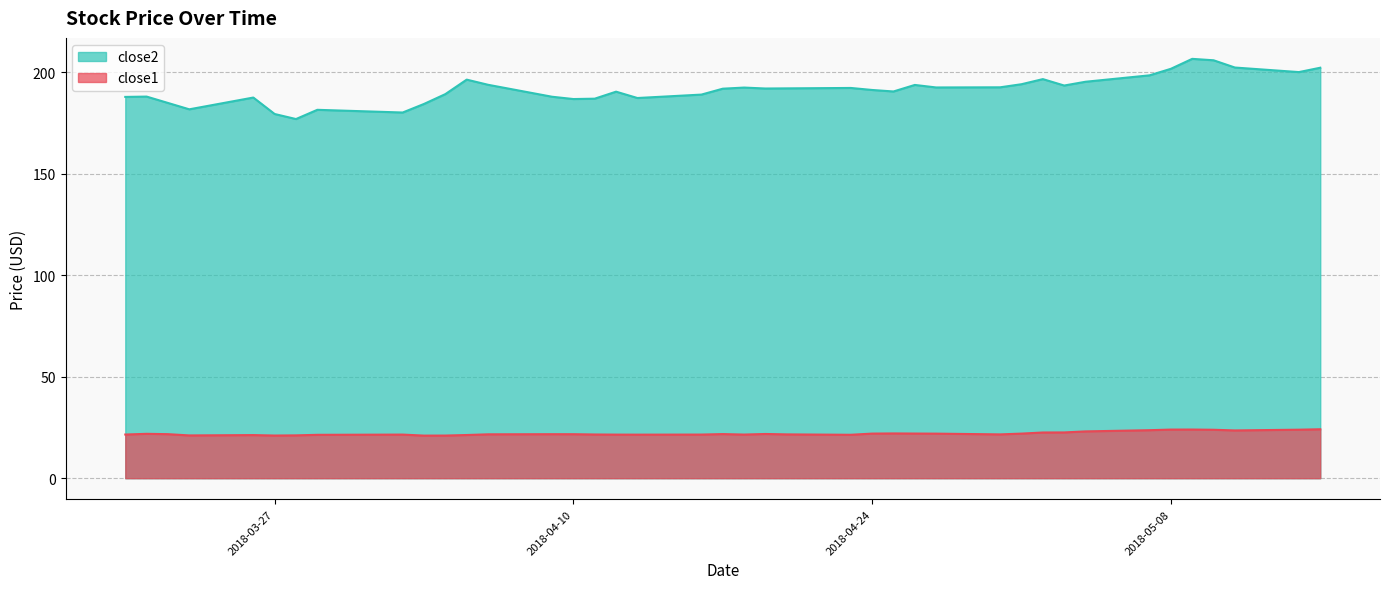

What position from the right is 2018-04-30?

12